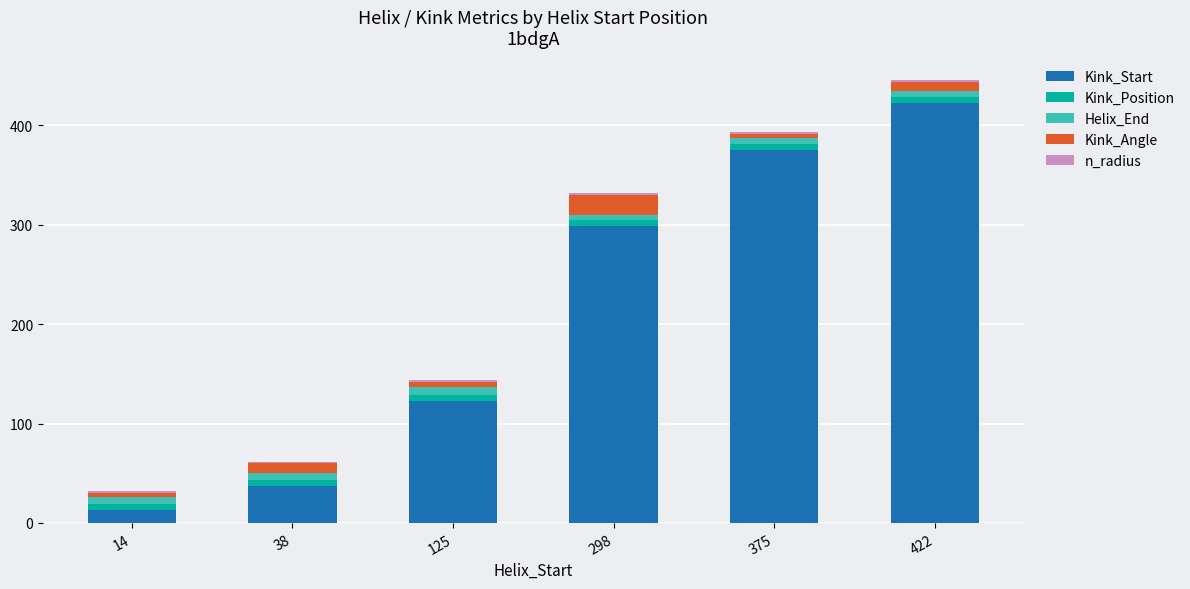

Which series has the largest total across all categories?

Kink_Start